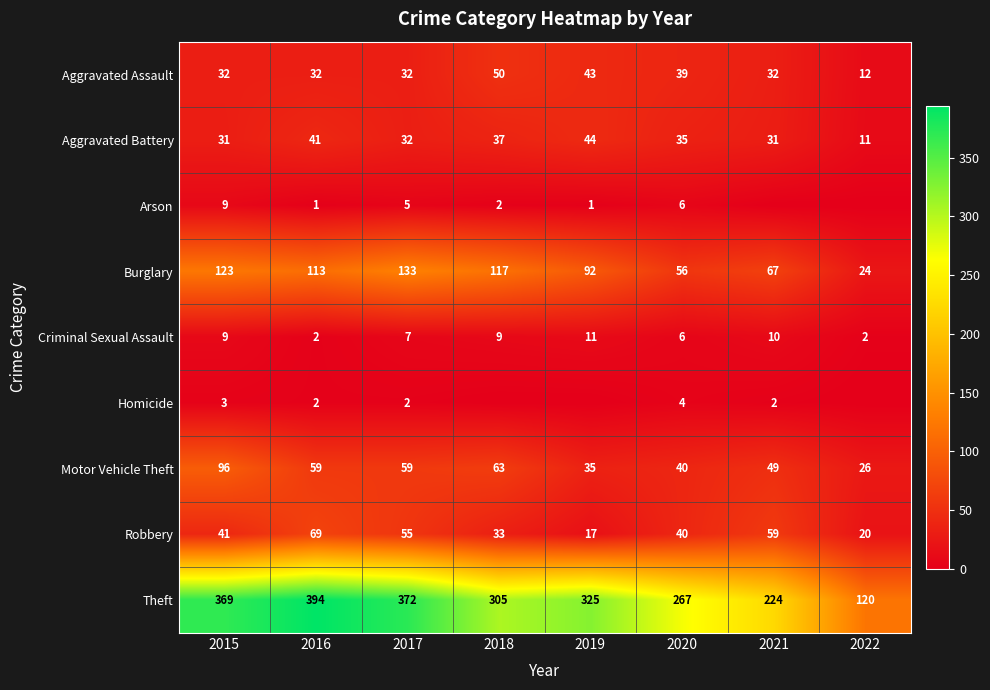

Is the value of Burglary at 2020 greater than the value of Arson at 2015?

Yes